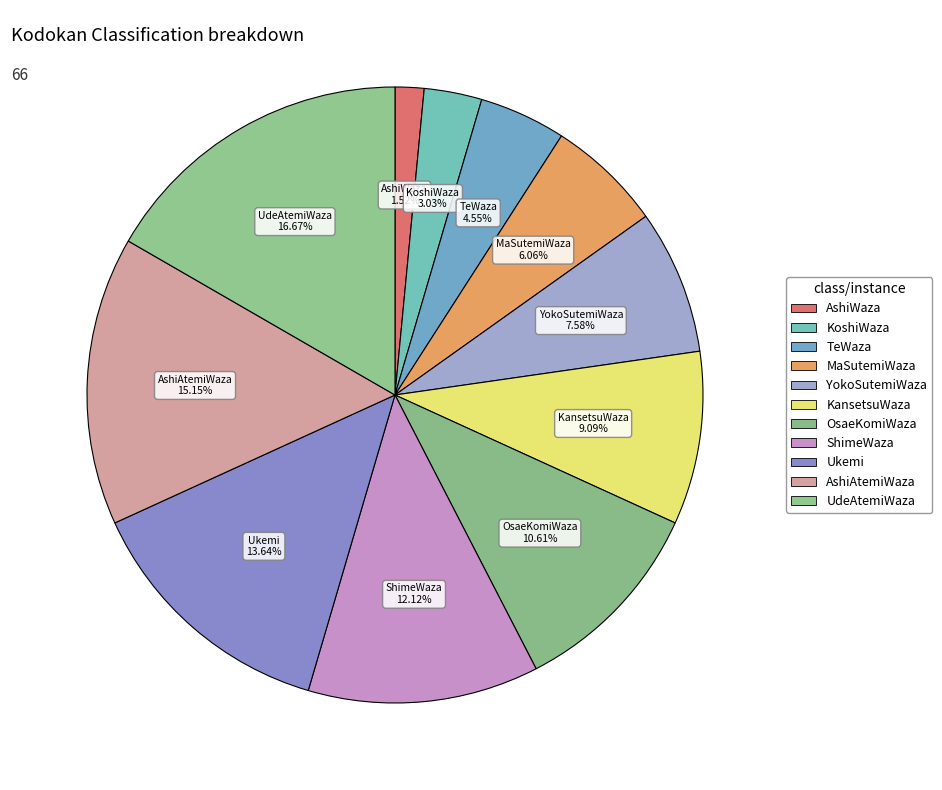

How many segments does this pie chart have?

11